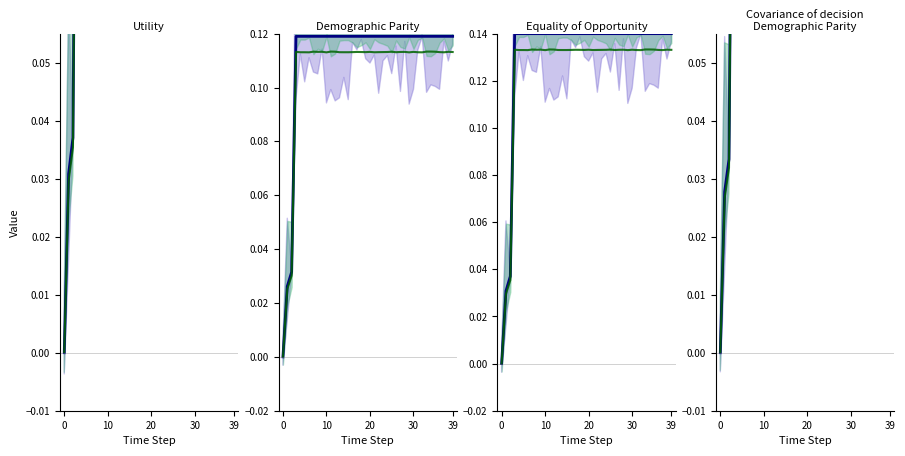

Which series ends up on top after the final intersection of CH (variant) and CH?

CH